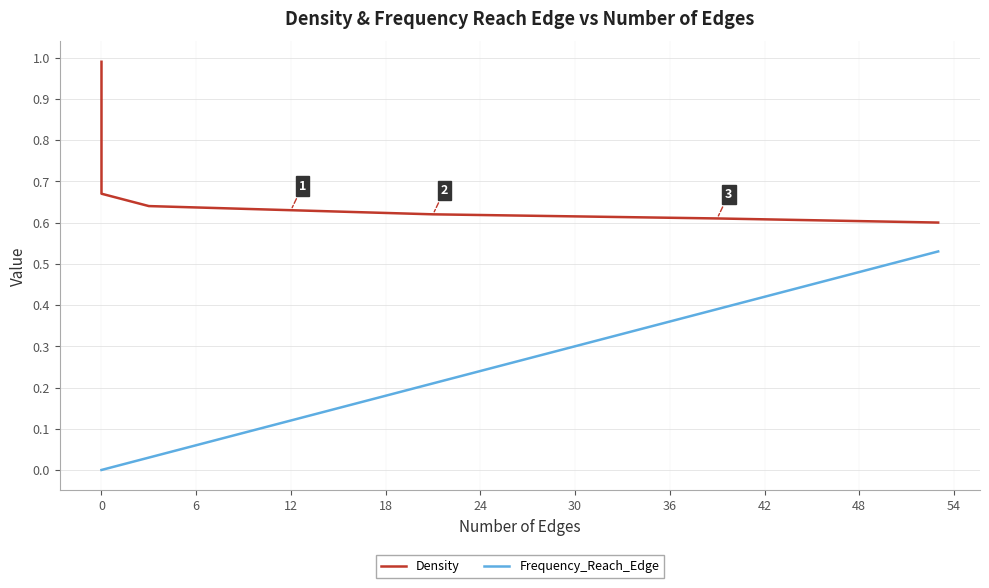

What is the value of the Density point at the 40th from the left?

0.6